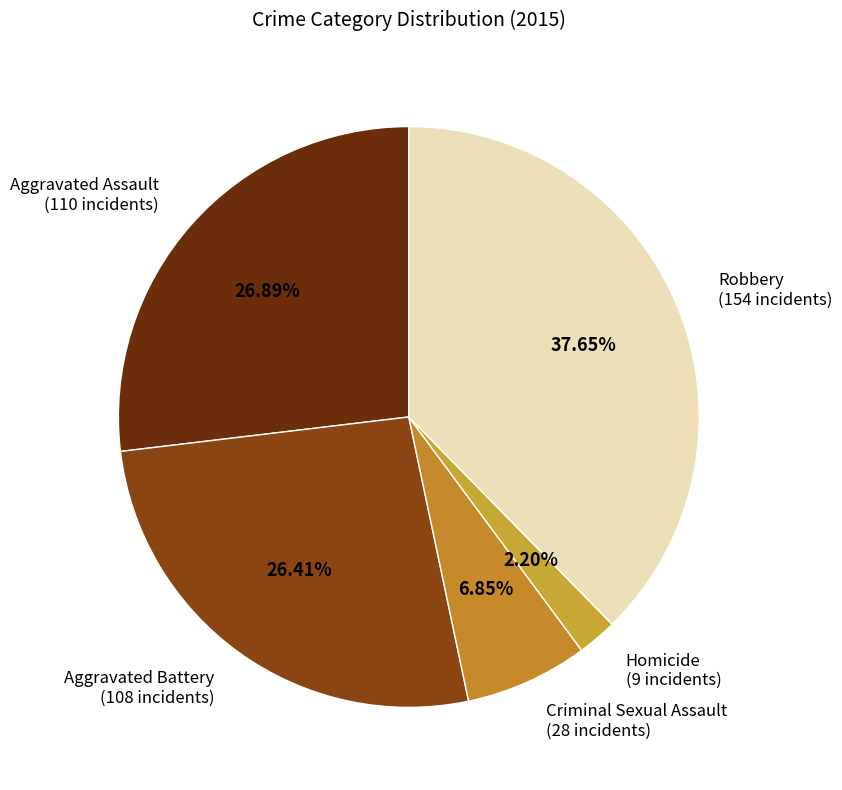

Count the number of slices in the pie.

5